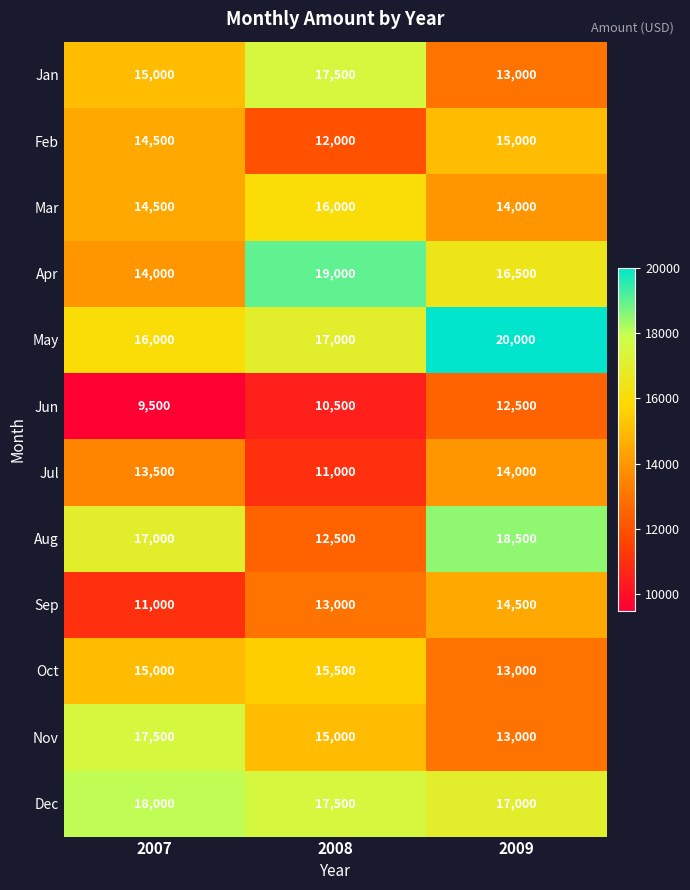

Rank the categories by Feb value from highest to lowest.

2009, 2007, 2008